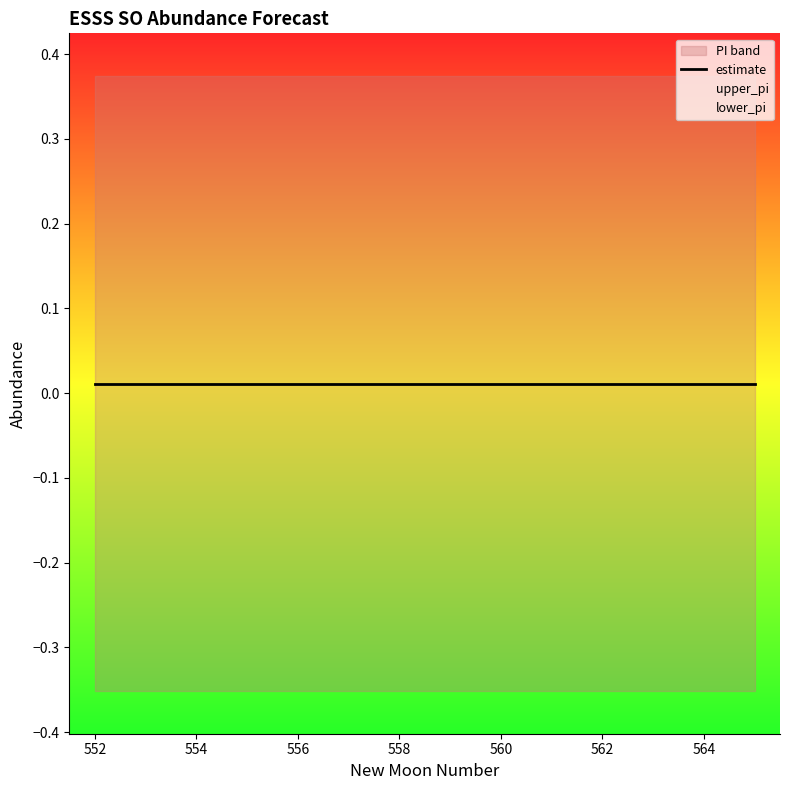

Between 557 and 560, which is larger?

557